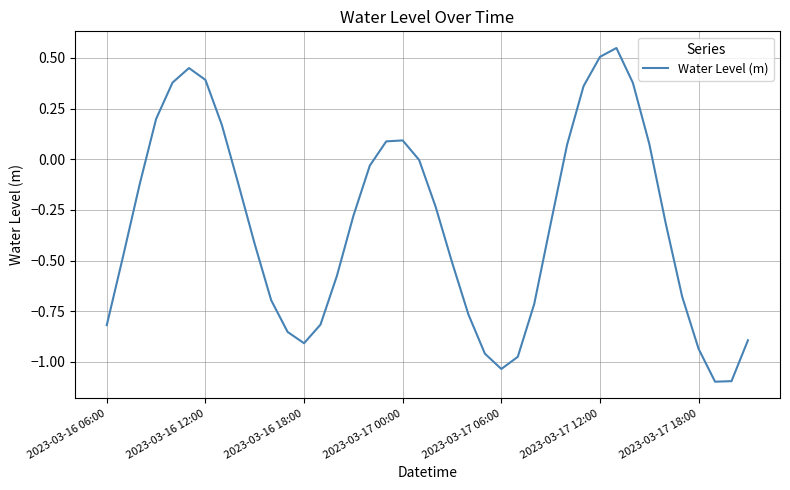

What is the smallest value displayed?

-1.1